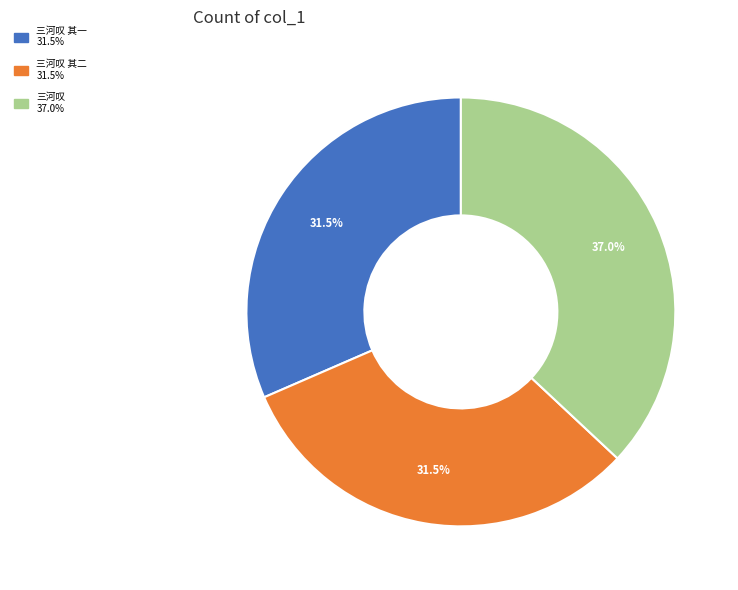

Does any single category account for the majority?

No